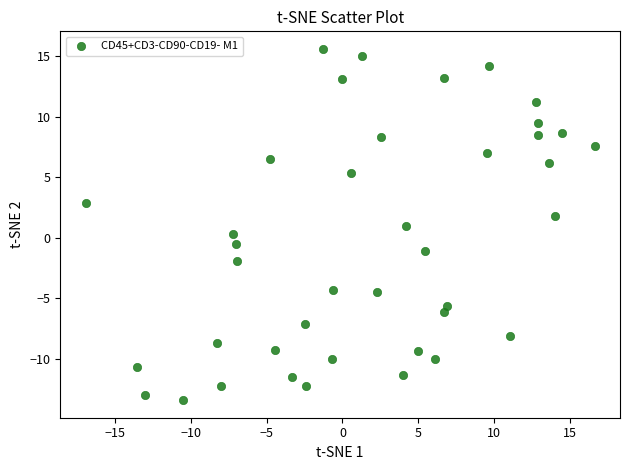

What is the range of X values (max minus min)?

33.5